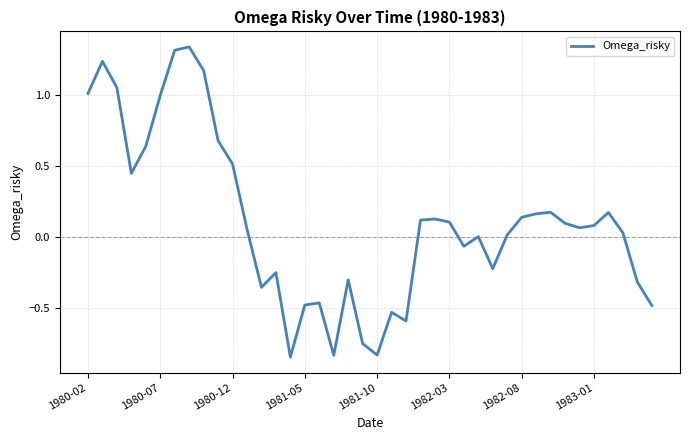

What is the difference between the maximum and minimum values?

2.2